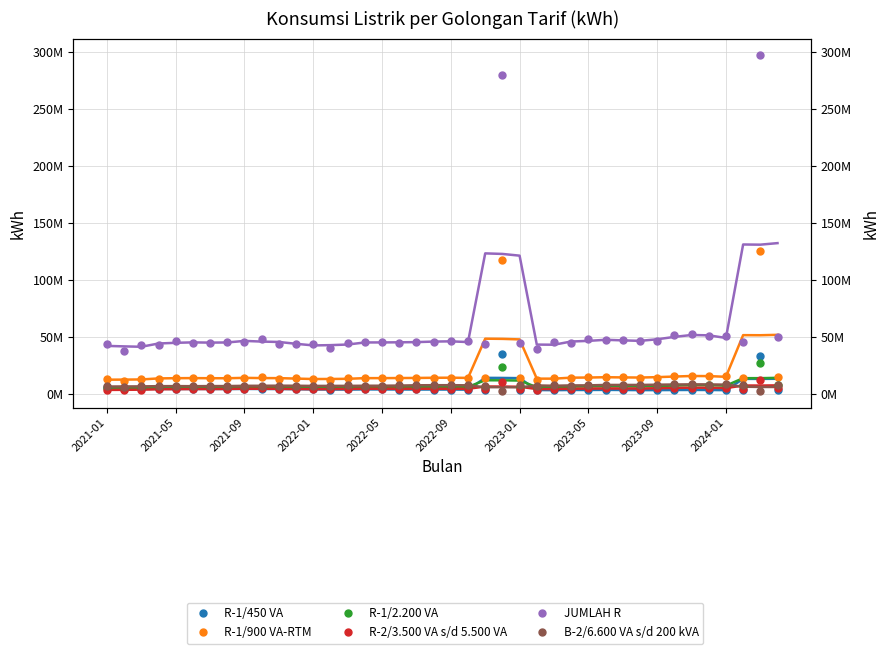

Which series has the widest spread of values?

JUMLAH R